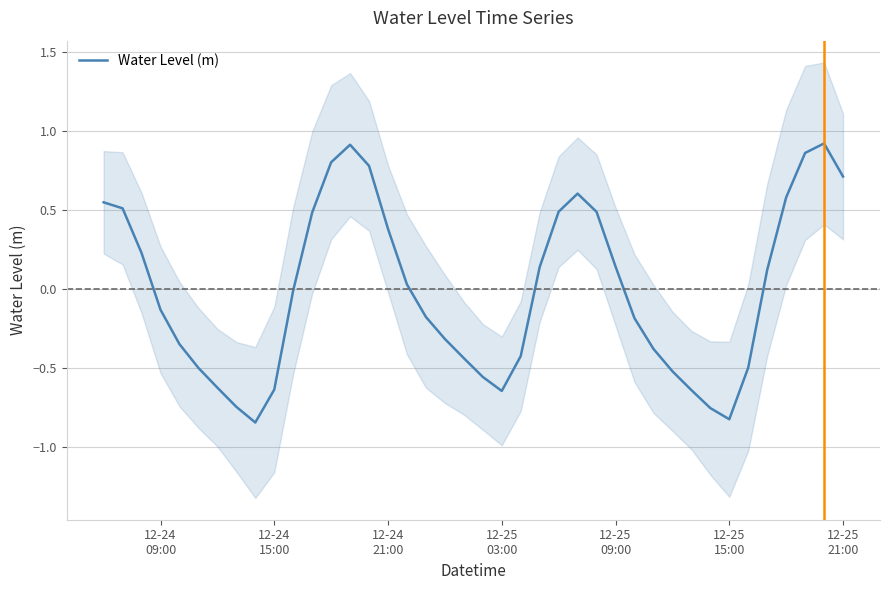

Reading left to right, list all the values displayed in this chart.

0.5	0.5	0.2	-0.1	-0.3	-0.5	-0.6	-0.7	-0.8	-0.6	-0.0	0.5	0.8	0.9	0.8	0.4	0.0	-0.2	-0.3	-0.4	-0.6	-0.6	-0.4	0.1	0.5	0.6	0.5	0.1	-0.2	-0.4	-0.5	-0.6	-0.8	-0.8	-0.5	0.1	0.6	0.9	0.9	0.7